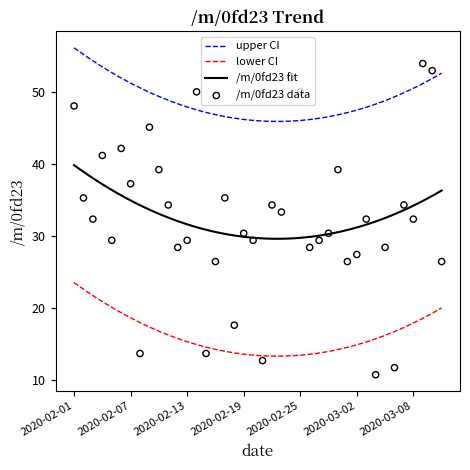

What is the change in value from 2020-02-03 to 2020-03-01?

-5.9